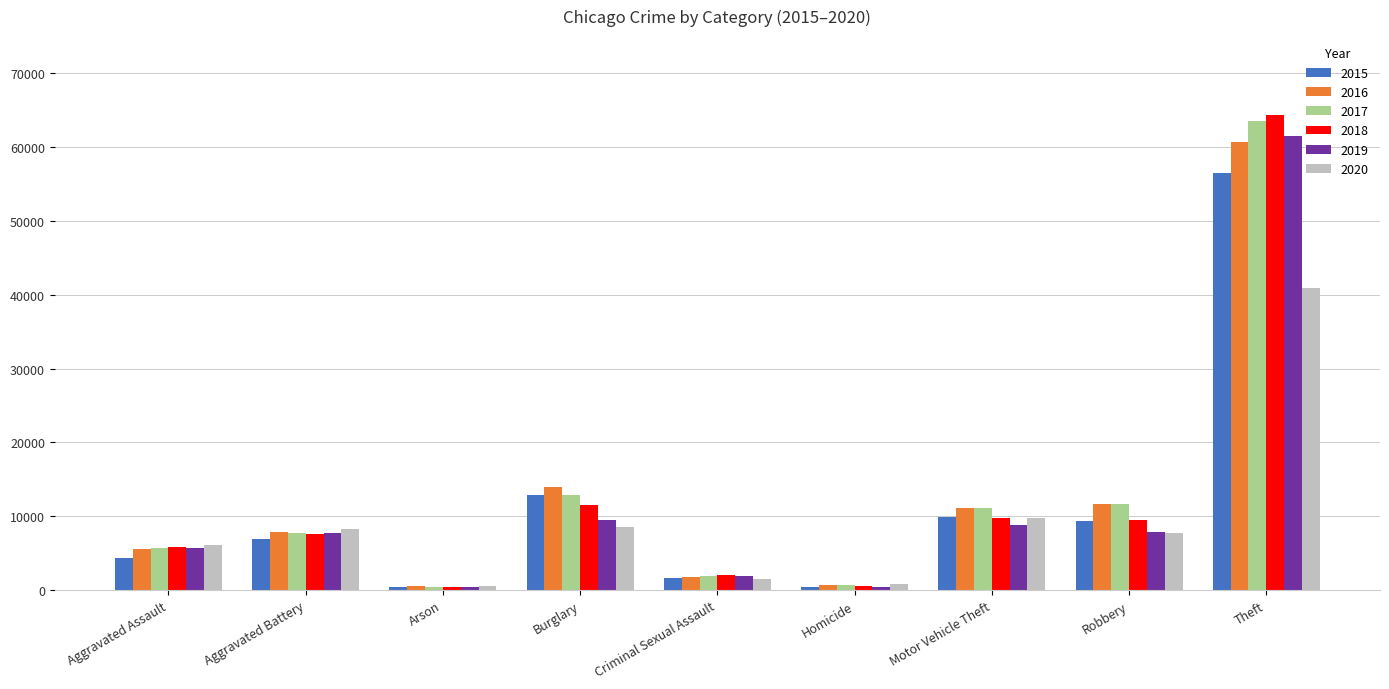

At which category is the sum across all series the highest?

Theft